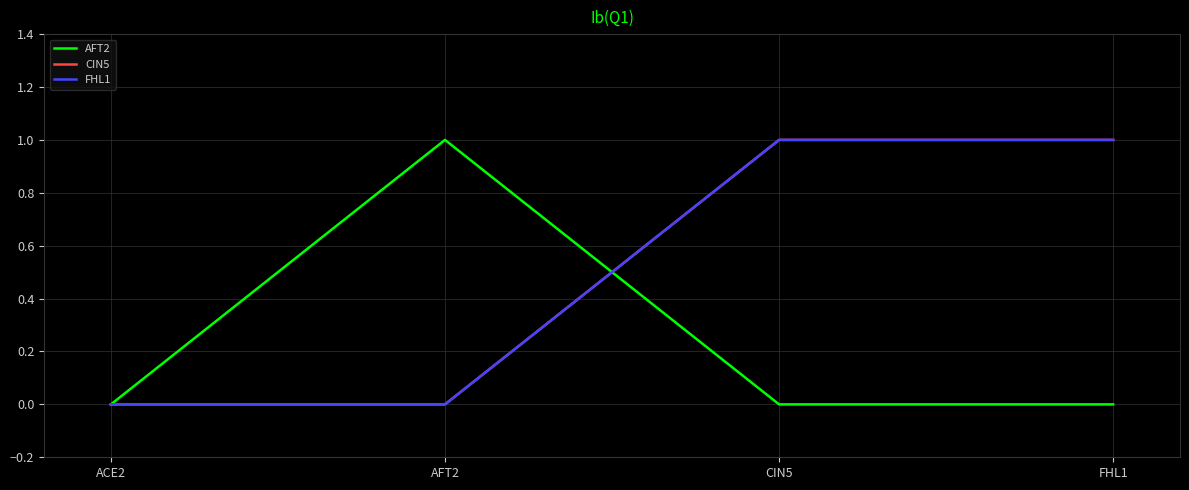

Does the chart display data point markers on the line(s)?

No